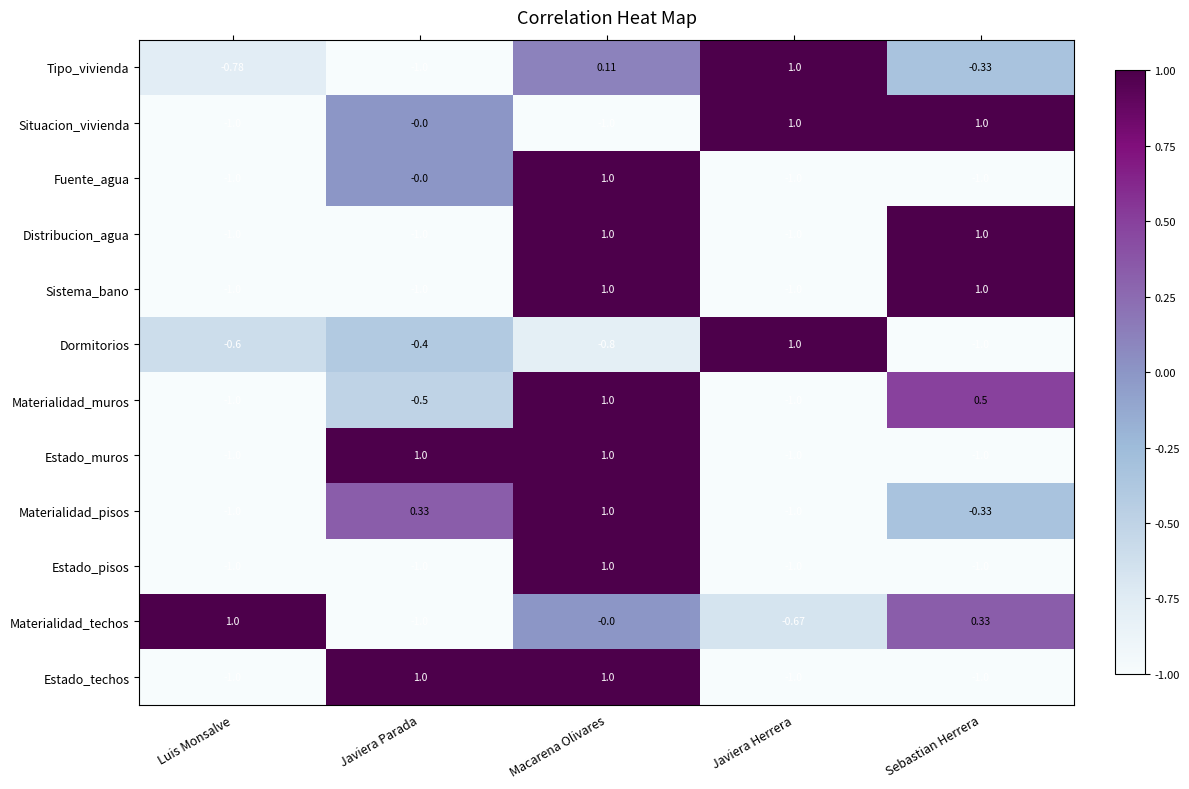

Where does the Materialidad_muros series first go above 0?

Macarena Olivares